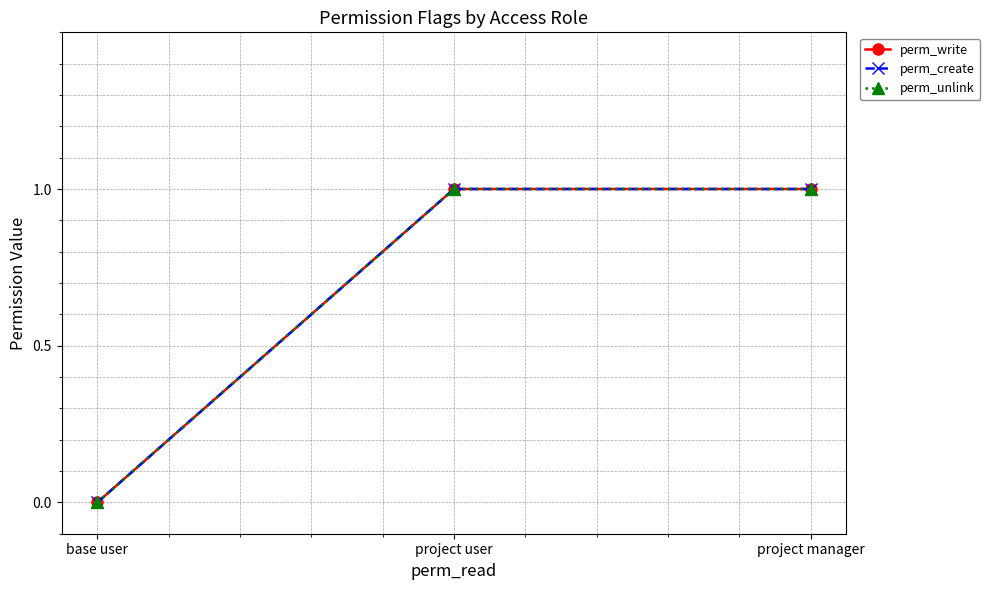

Which series has the largest total across all categories?

perm_write